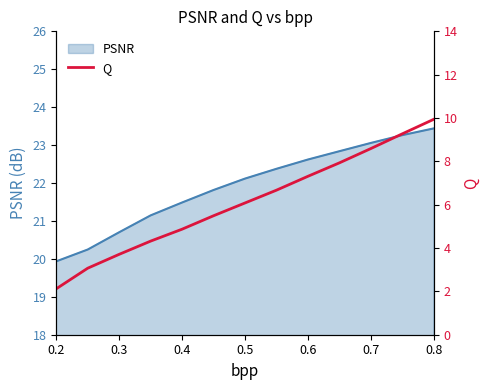

What is the sum of all values?

79.4